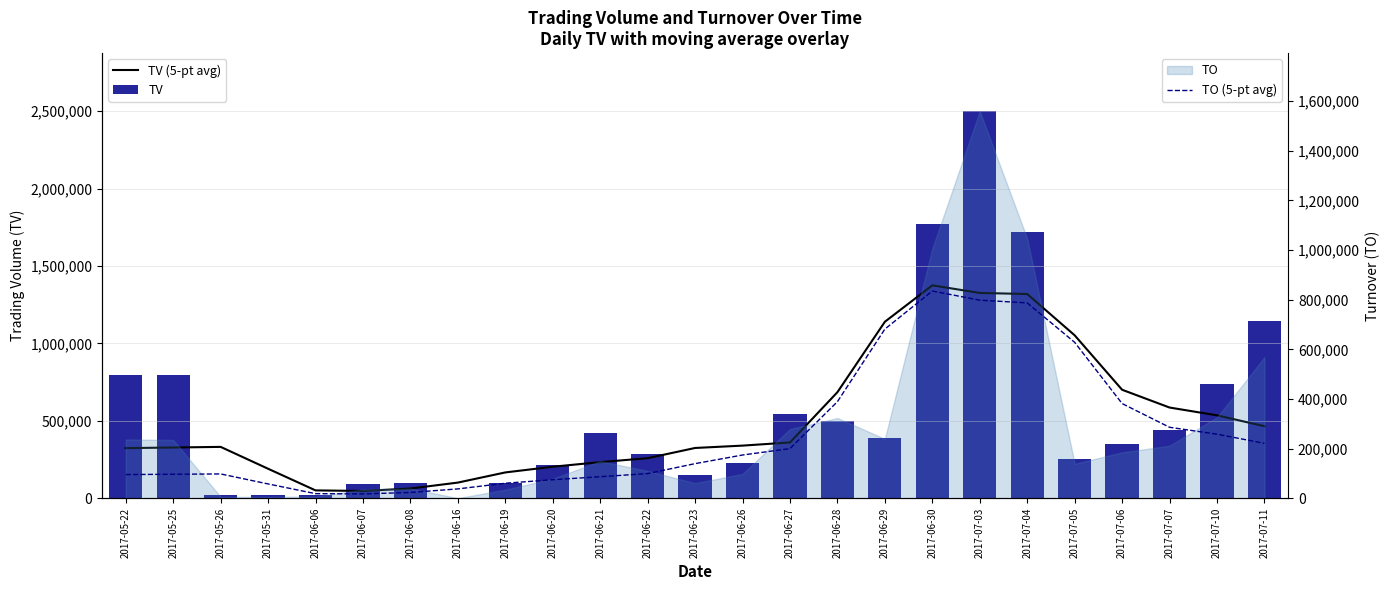

What is the difference between the TV (5-pt avg) values at 2017-05-26 and 2017-06-21?

98400